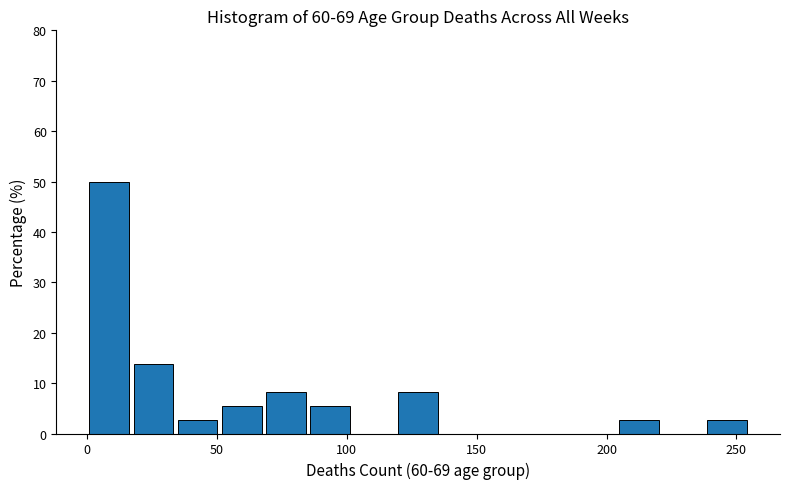

Around what value on the x-axis is the tallest bar? Give the approximate position of its centre, as read against the axis.

10